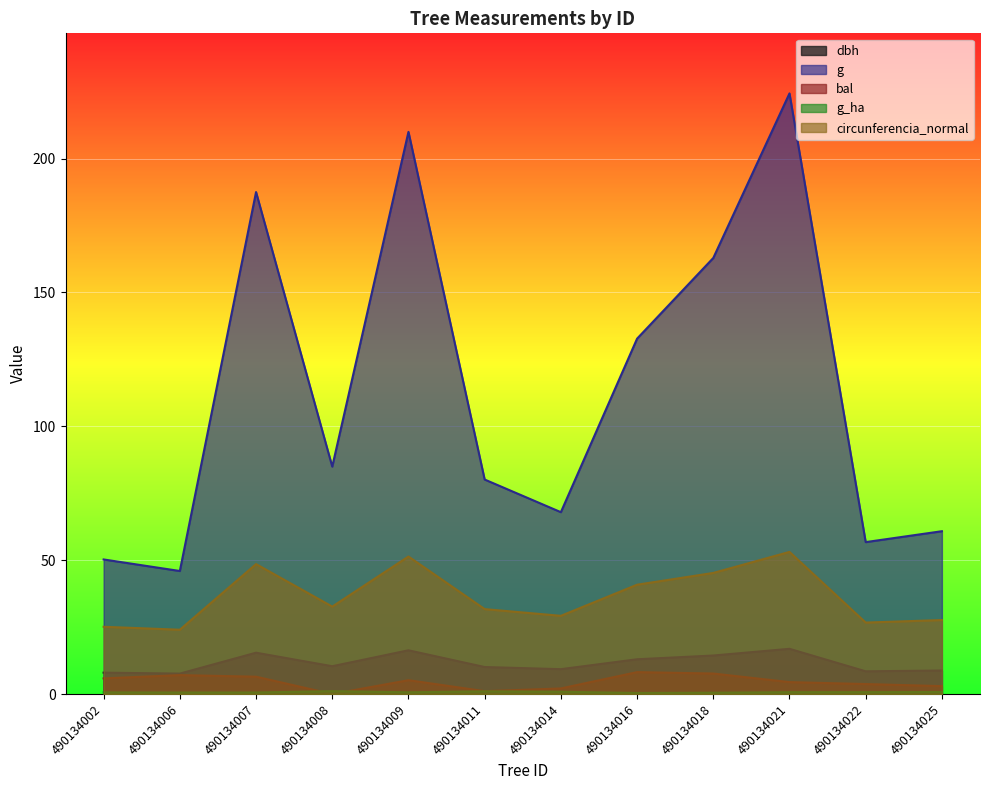

True or false: g_ha and circunferencia_normal cross at least once.

False